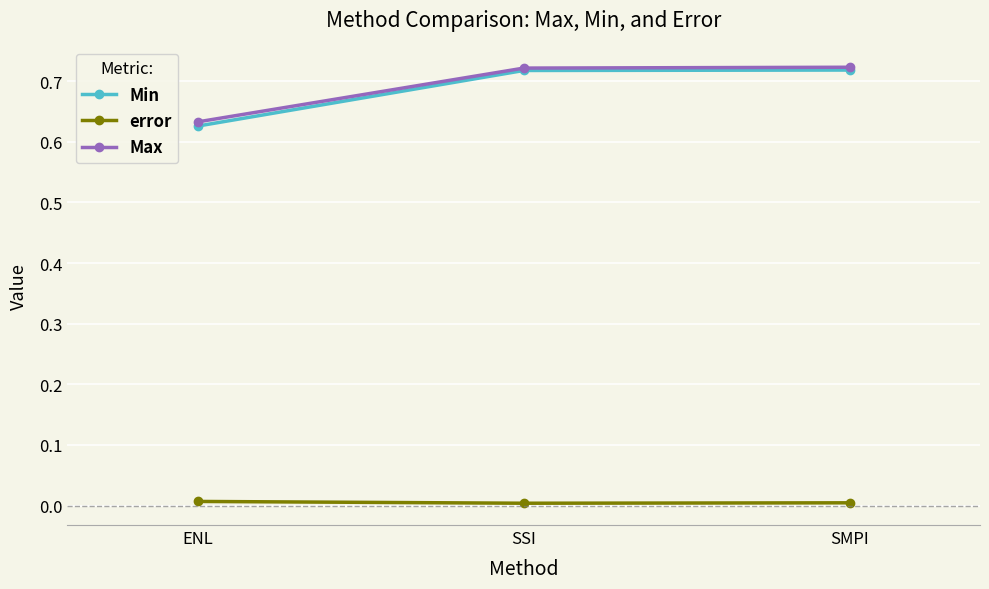

What is the label of the 2nd point from the right?

SSI